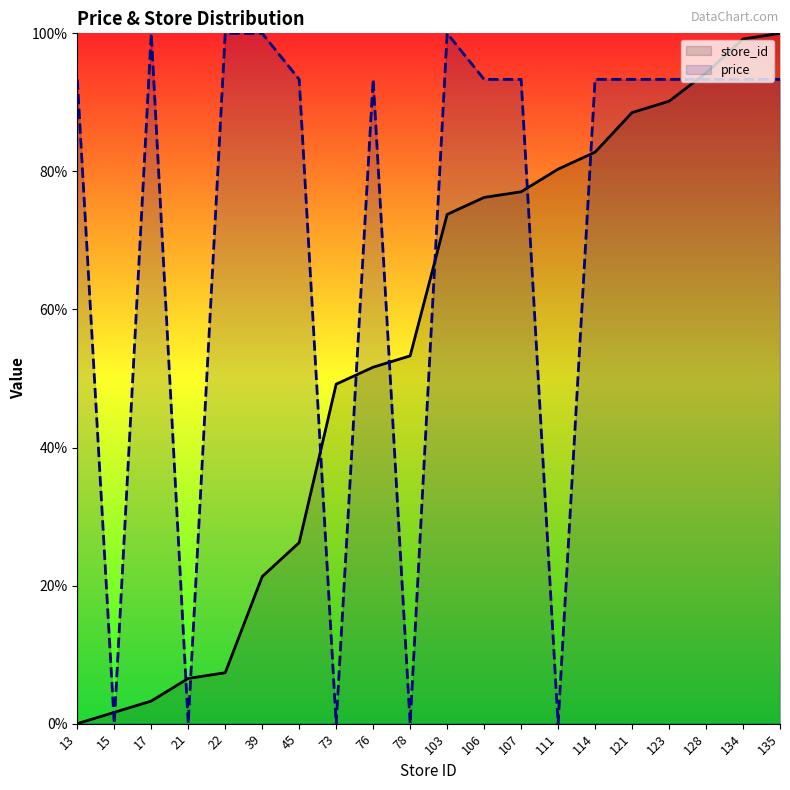

True or false: store_id has a value of 40.4 at 45.

False